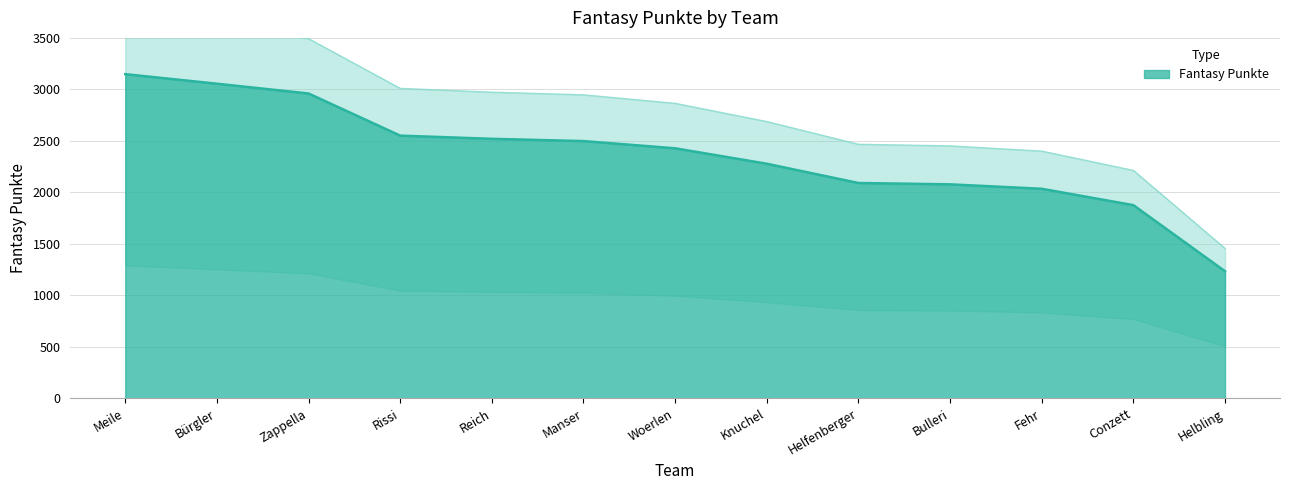

True or false: the data shows 929 at Woerlen.

False